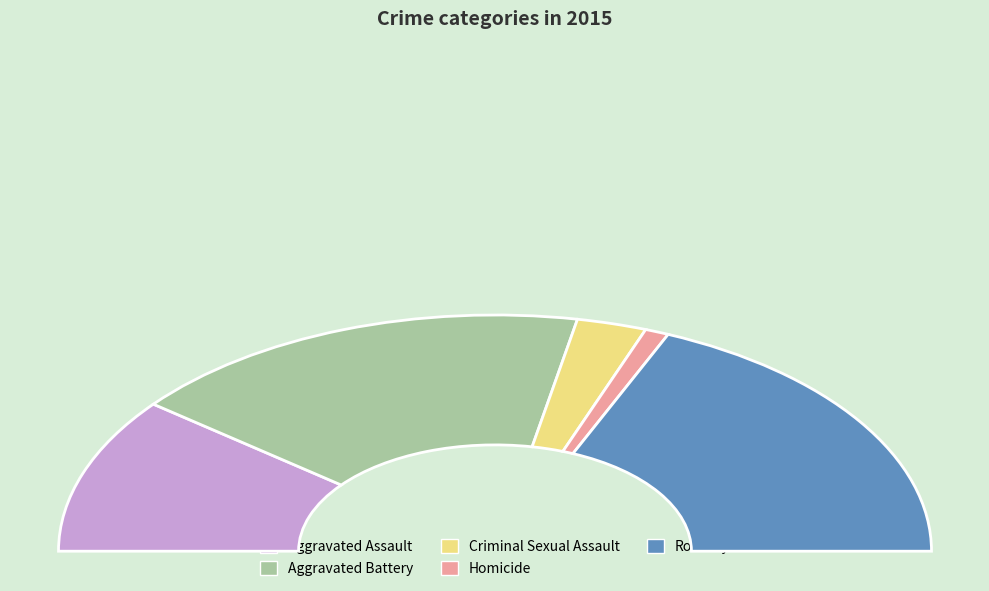

To the nearest percent, what portion does Aggravated Battery represent?

35%